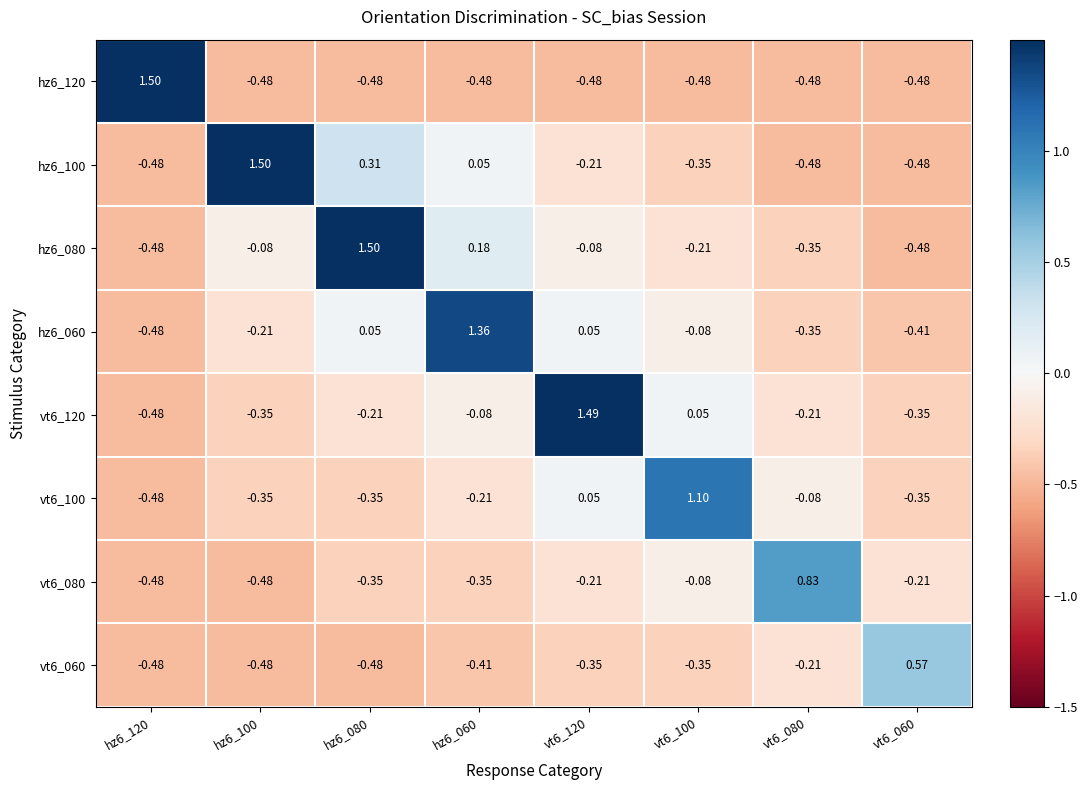

At how many categories does at least one series exceed 1?

6